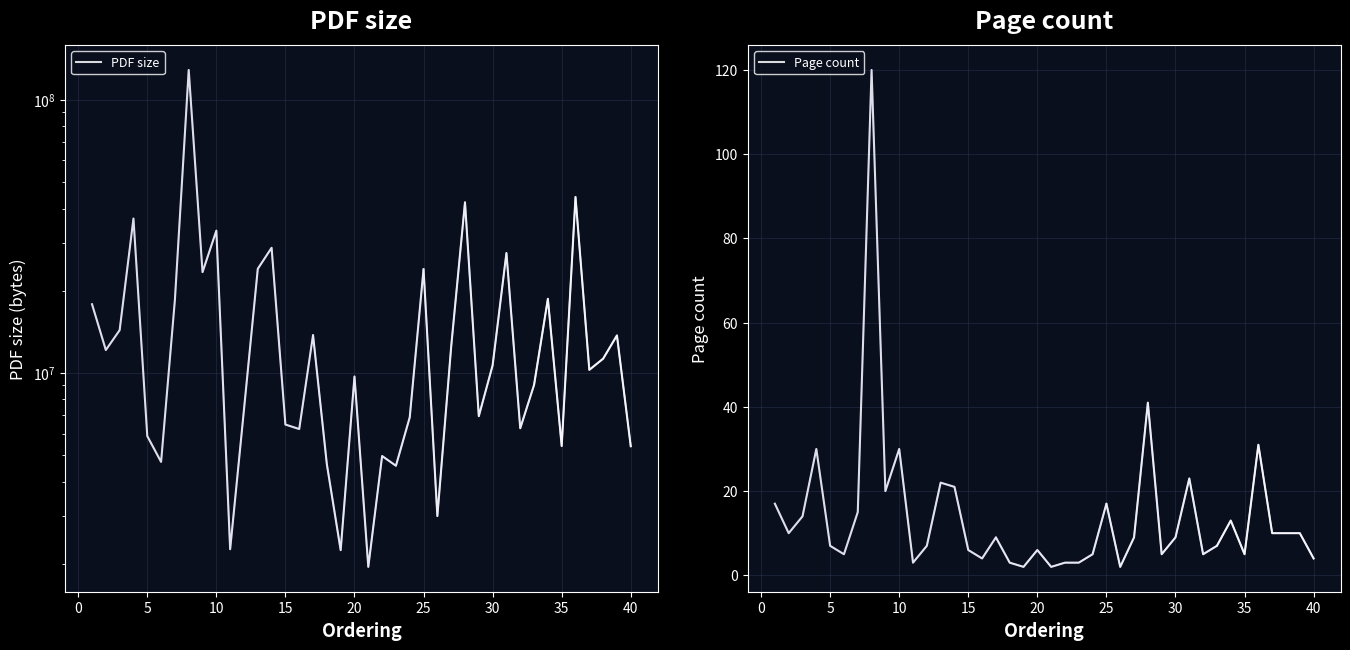

Where is PDF size nearest to the value 65276450?

36